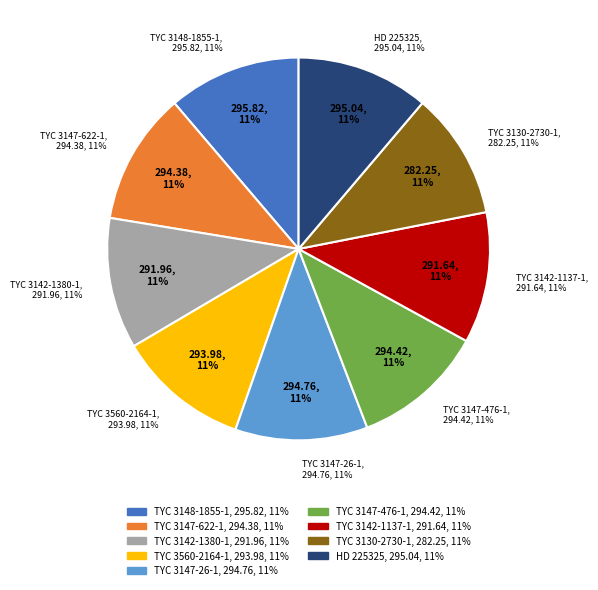

To the nearest percent, what is the difference between the largest and smallest slice percentages?

1%